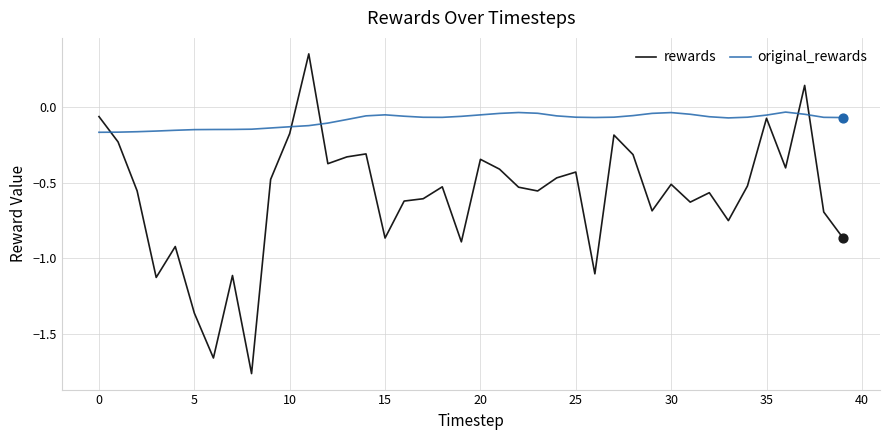

Rank the series by their average value, from lowest to highest.

rewards, original_rewards